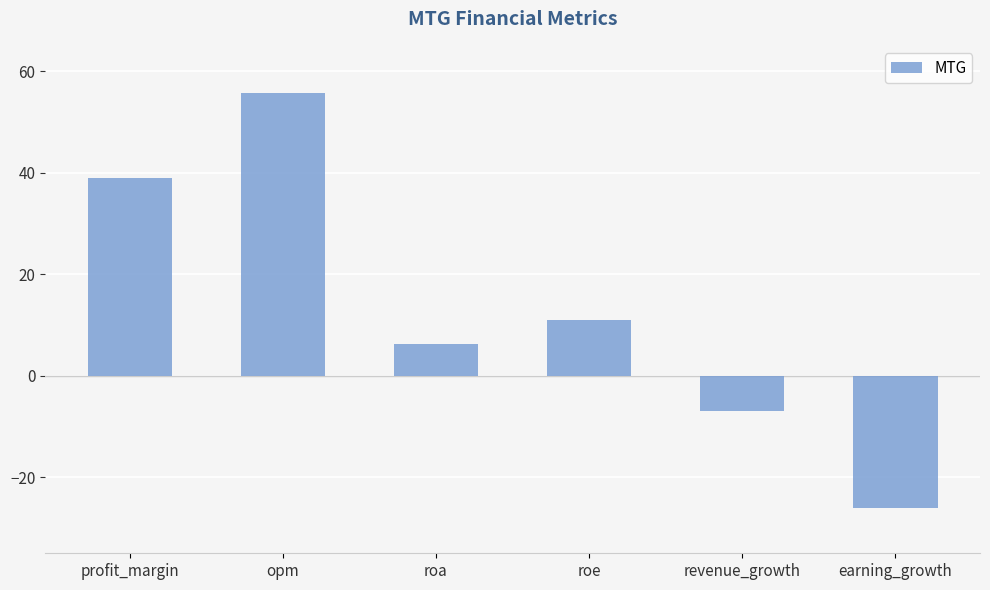

Reading right to left, transcribe all the data shown in this chart.

-26.1	-7.0	10.9	6.3	55.7	39.0